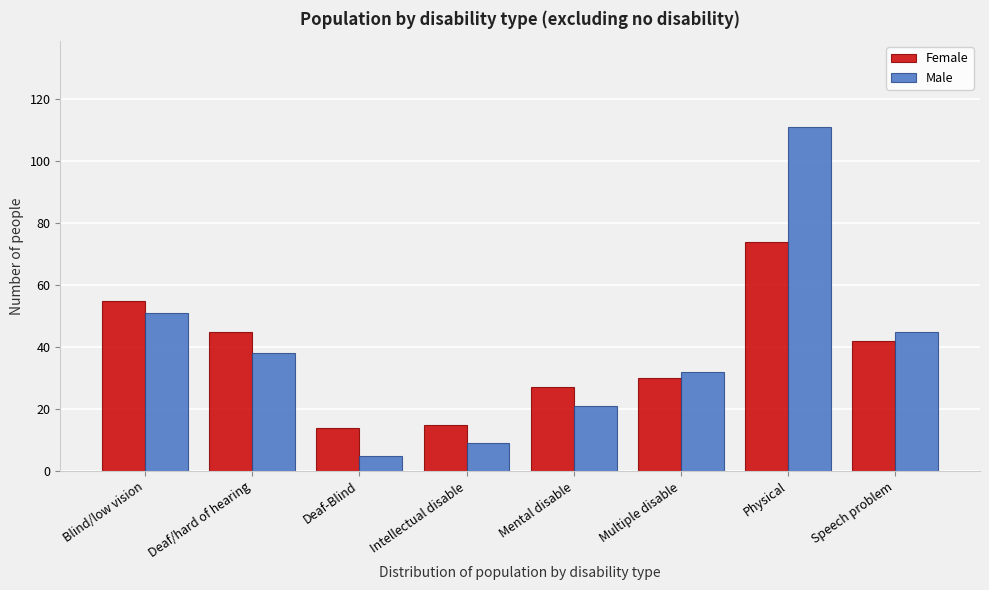

Reading left to right, what are all the values shown in this chart?

Female: 55	45	14	15	27	30	74	42
Male: 51	38	5	9	21	32	111	45